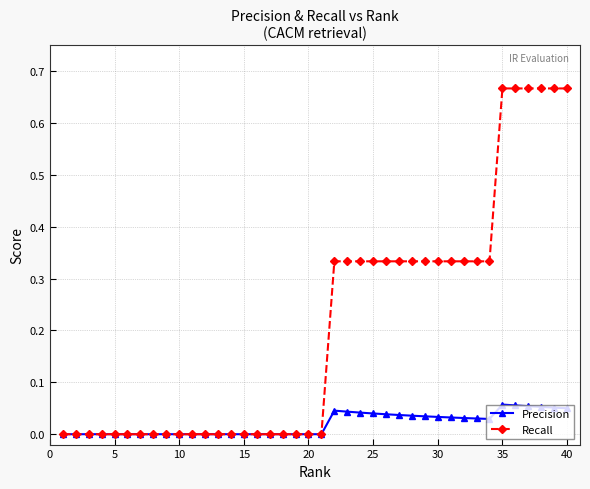

Which series has the largest range (max minus min)?

Recall